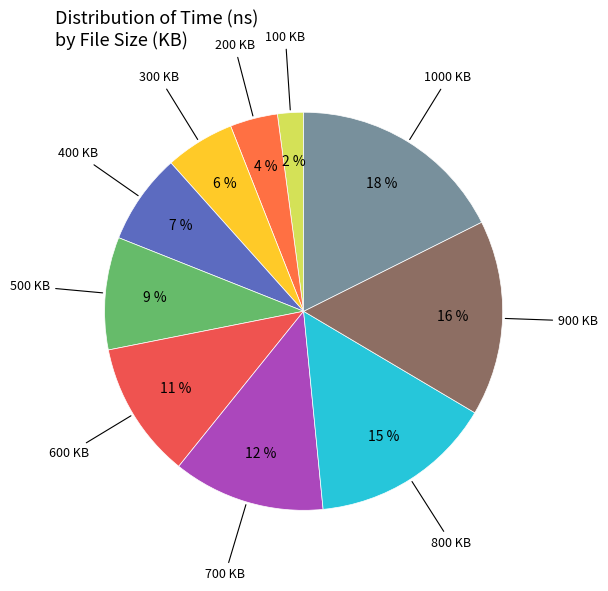

Which slice is the largest?

1000